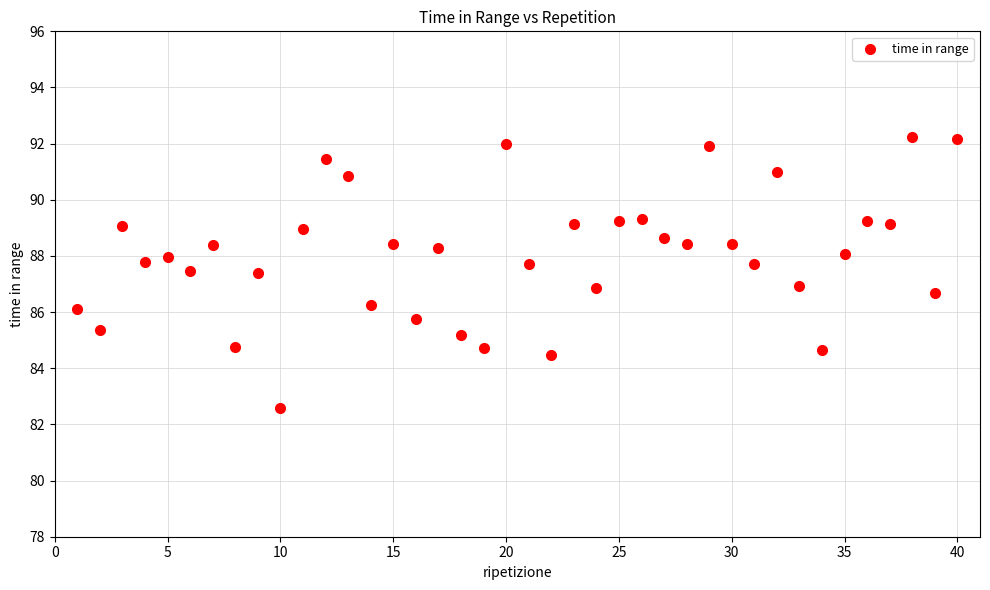

What is the range of X values (max minus min)?

39.0